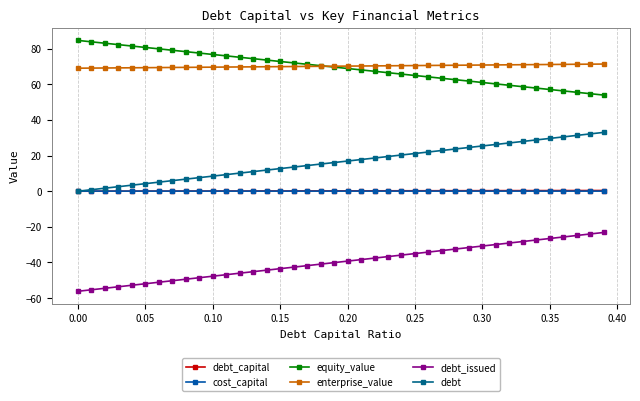

How many categories are shown in the chart?

40